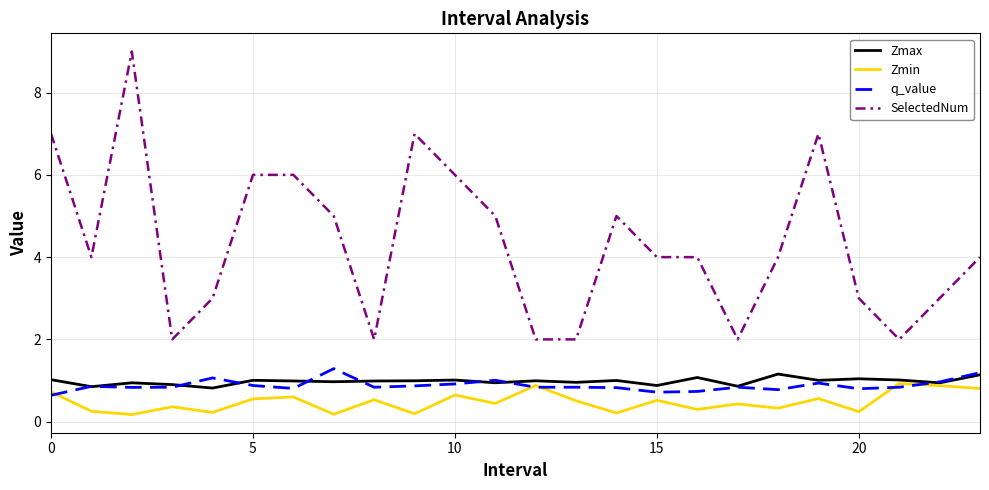

In Zmax, how many points are higher than both neighbors (excluding endpoints)?

8